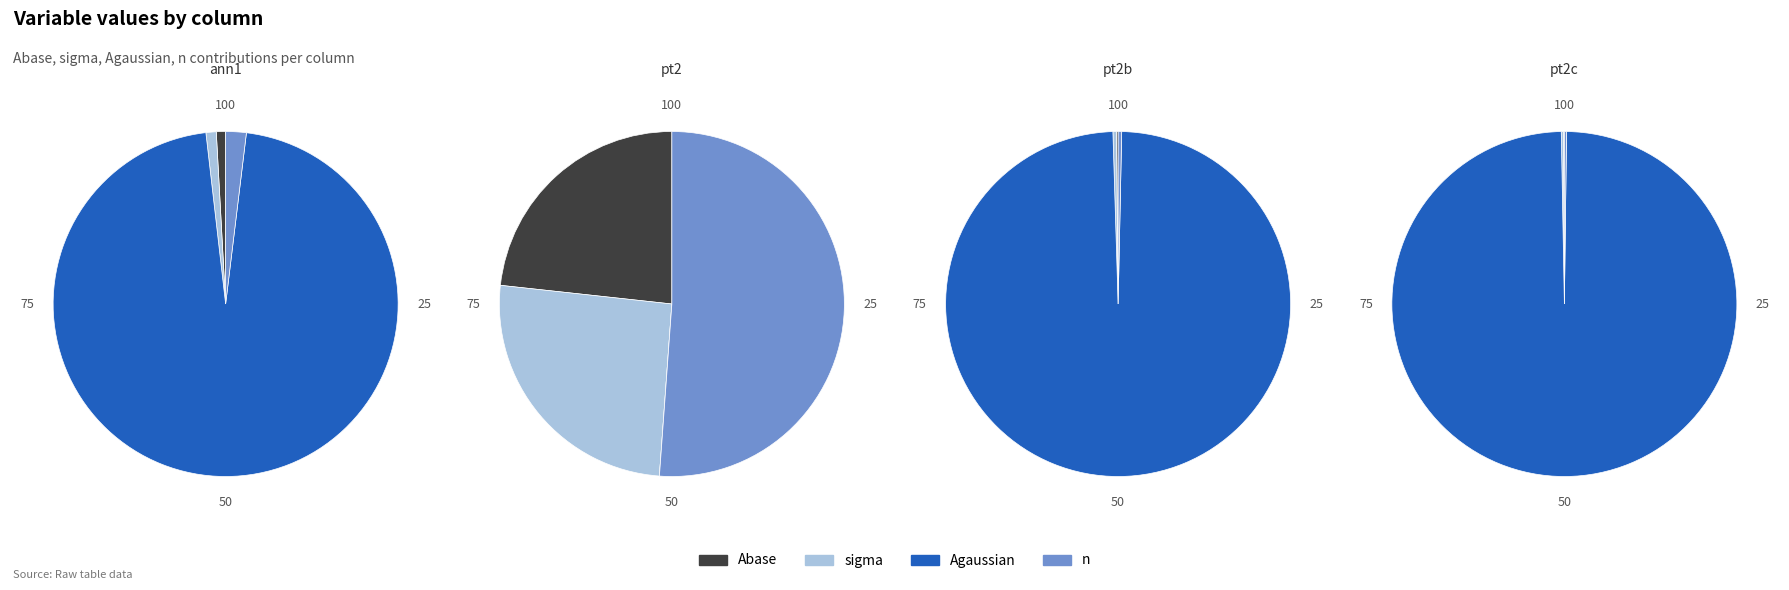

What portion of the pie excludes ann1?

81.9%